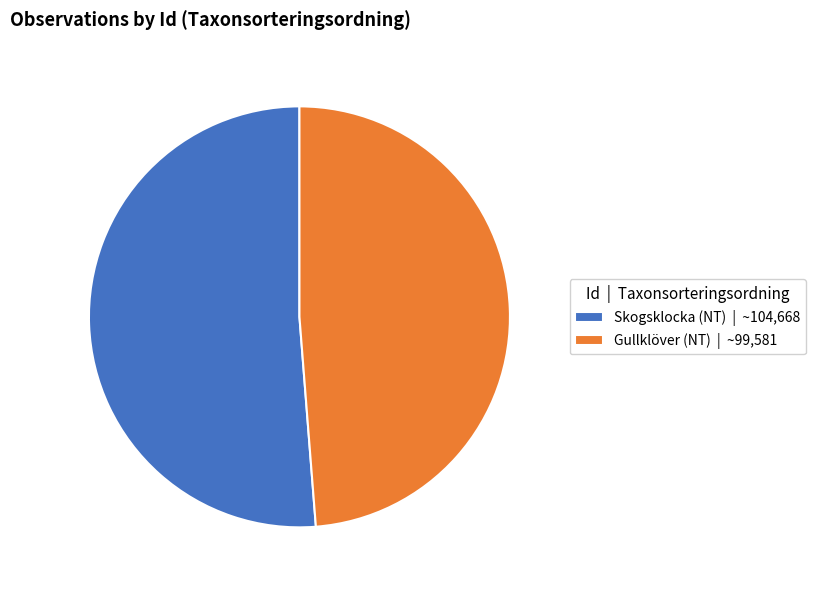

How many slices are in this pie chart?

2